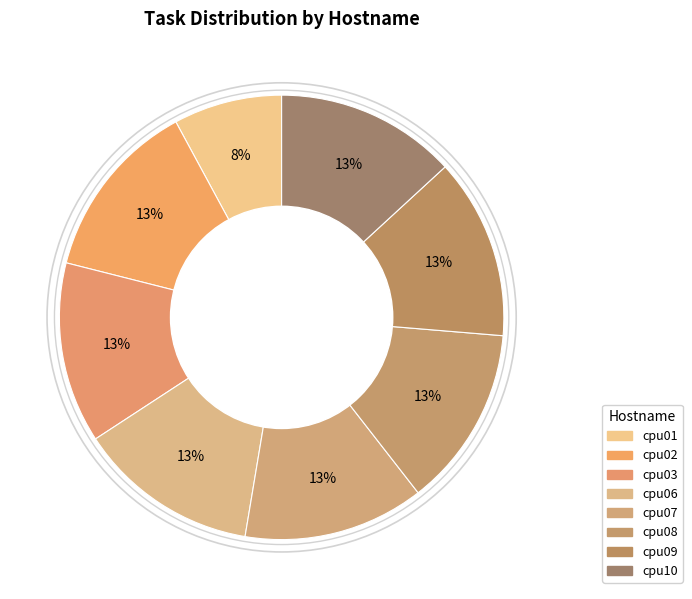

How many slices are in this pie chart?

8